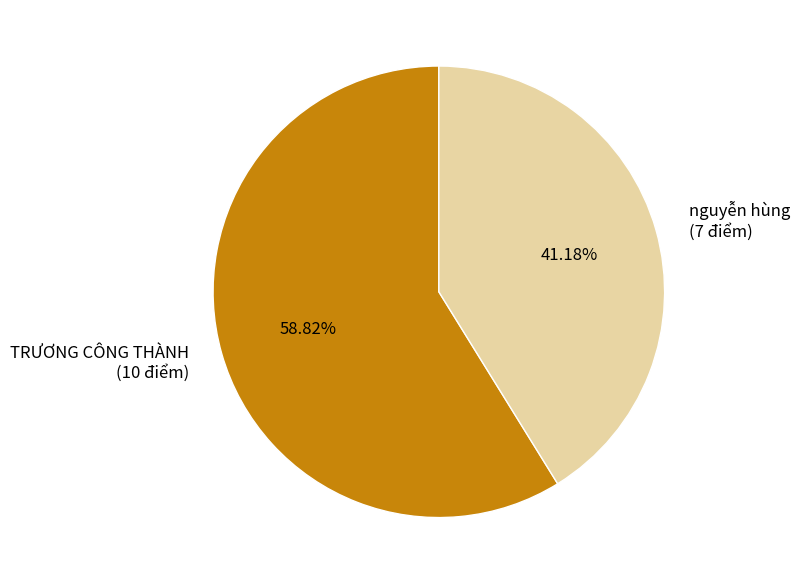

Do TRƯƠNG CÔNG THÀNH (10 điểm) and nguyễn hùng (7 điểm) together represent more than half of the pie?

Yes